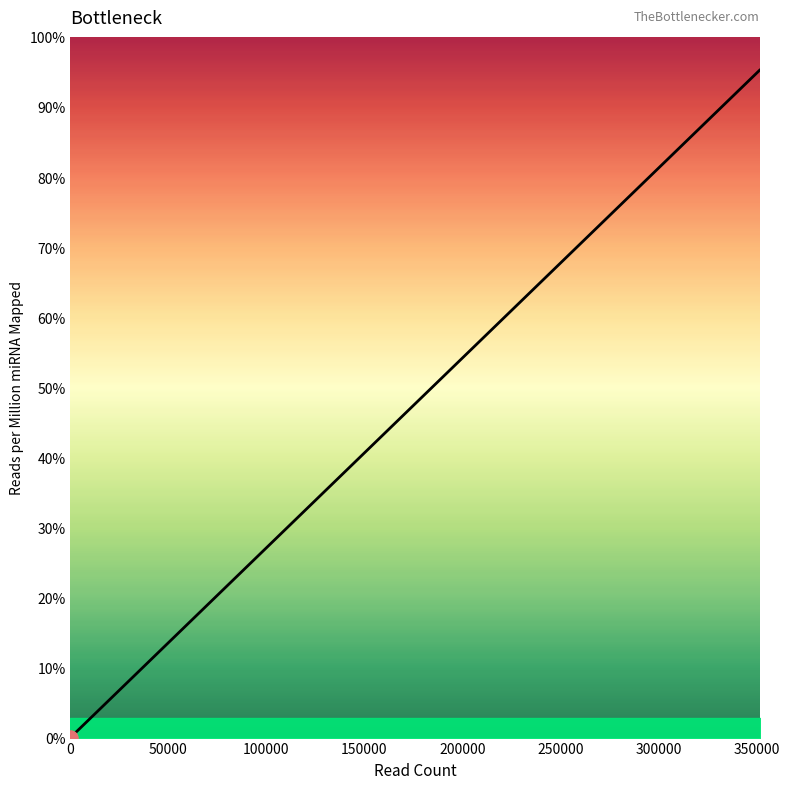

Between 1456 and 24342, which is larger?

24342